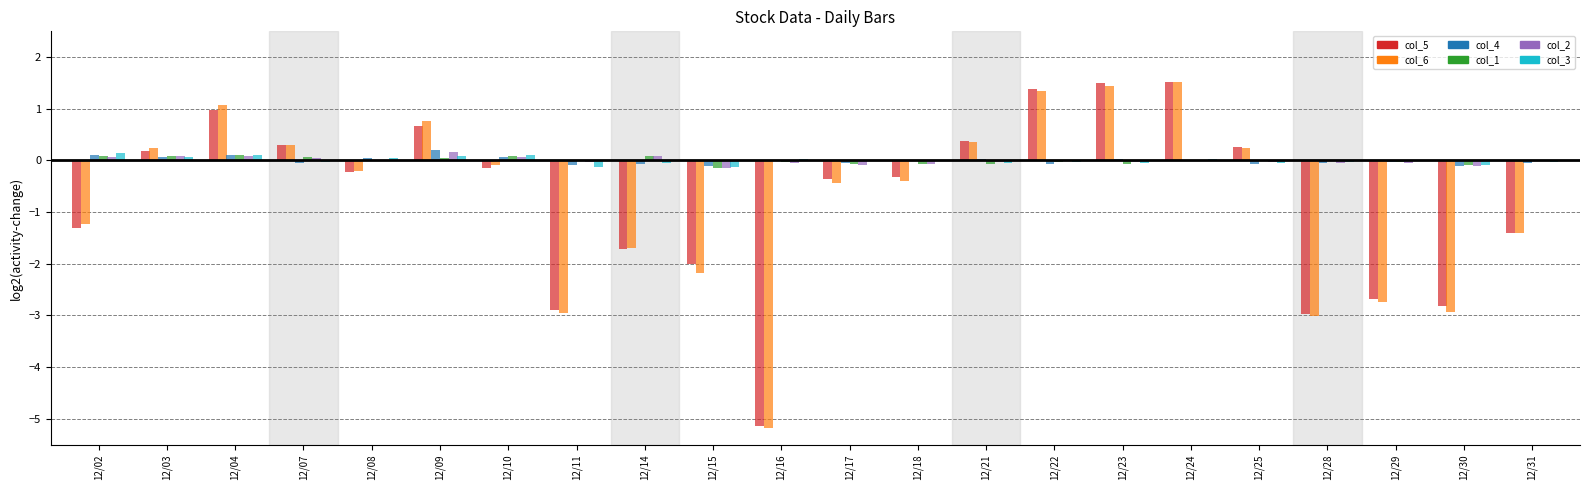

What are all the series names shown in the legend?

col_5, col_6, col_4, col_1, col_2, col_3